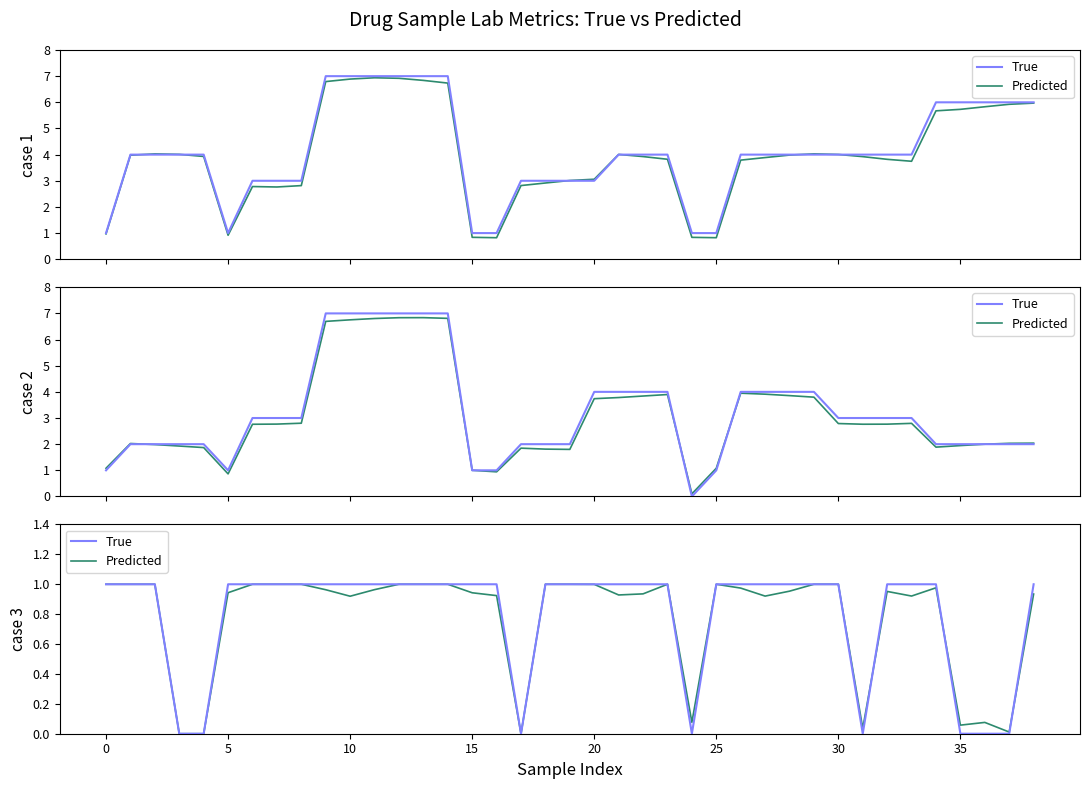

What is the label of the 29th point from the left?

28